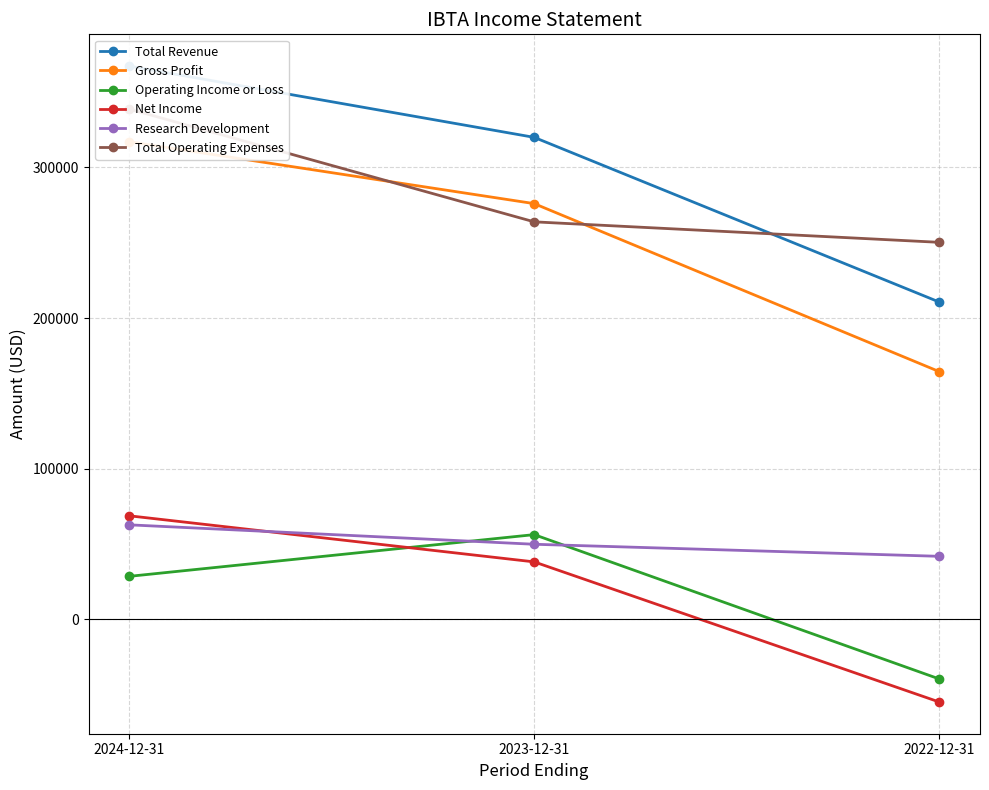

Reading right to left, extract all data points from this chart.

Total Revenue: 210700	320000	367300
Gross Profit: 164500	276000	317100
Operating Income or Loss: -39600	56200	28500
Net Income: -54900	38100	68700
Research Development: 41800	49800	62700
Total Operating Expenses: 250300	263900	338800